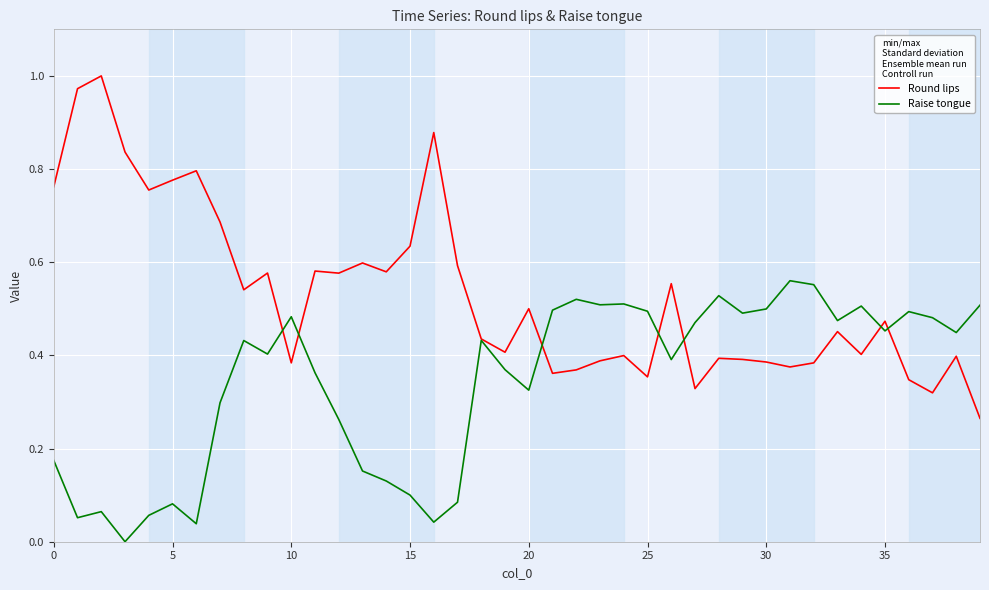

List the series in order of their peak value, lowest first.

Raise tongue, Round lips